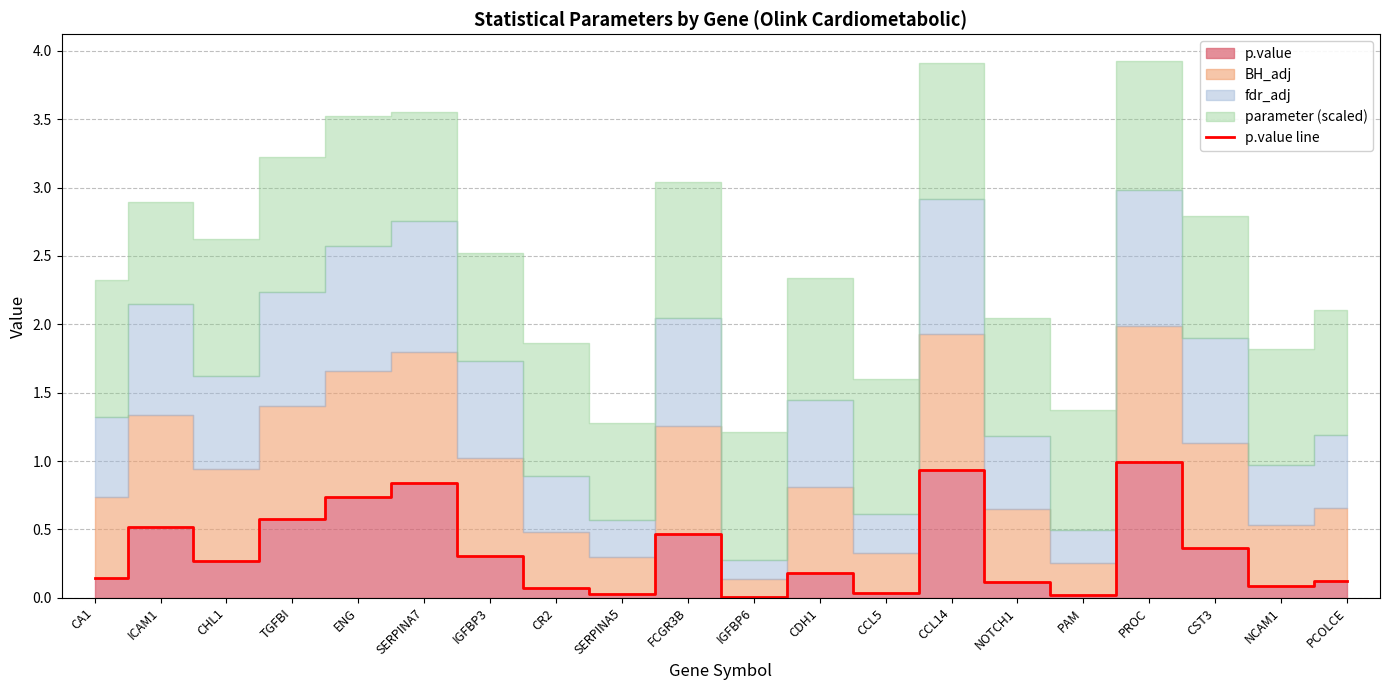

List the labels in order of value, smallest first.

IGFBP6, PAM, SERPINA5, CCL5, CR2, NCAM1, NOTCH1, PCOLCE, CA1, CDH1, CHL1, IGFBP3, CST3, FCGR3B, ICAM1, TGFBI, ENG, SERPINA7, CCL14, PROC